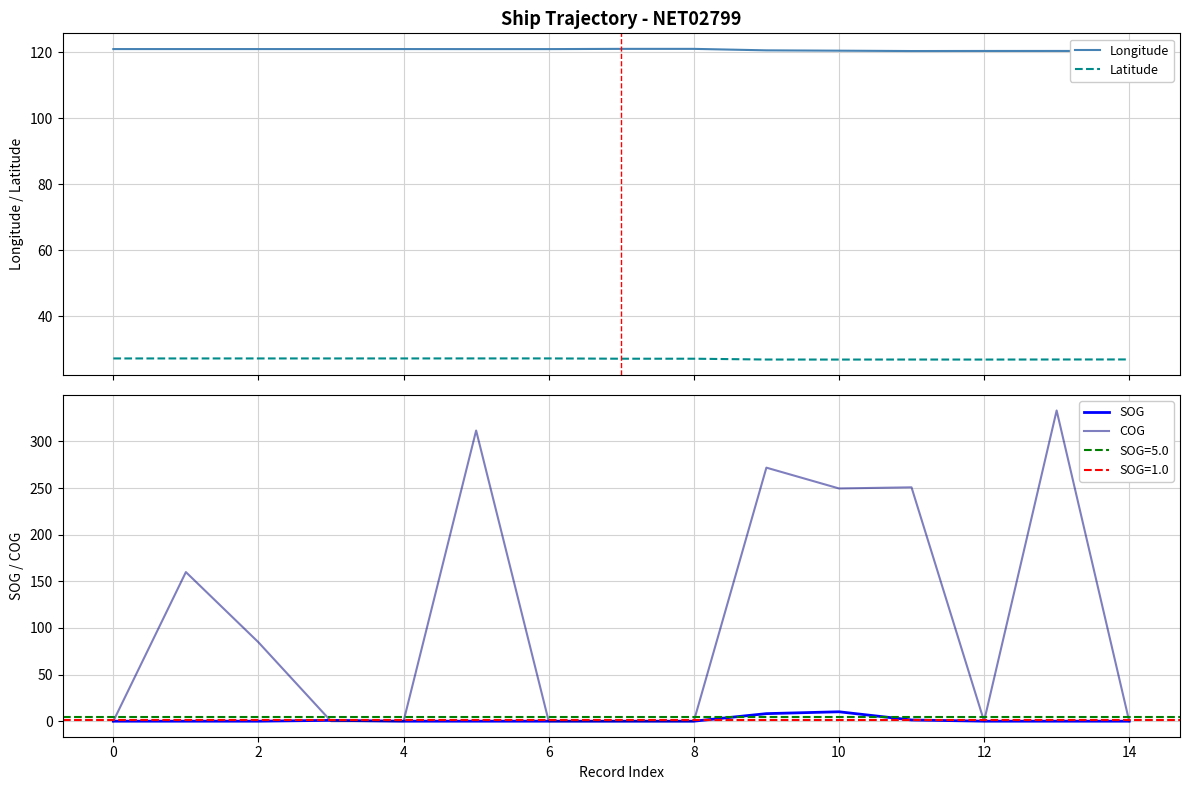

How many data points does each series have?

15